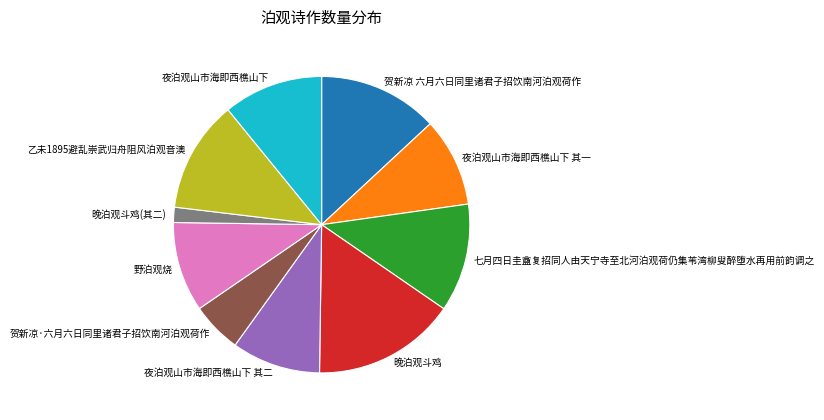

Does 七月四日圭盦复招同人由天宁寺至北河泊观荷仍集苇湾柳叟醉堕水再用前韵调之 represent more than half of the total?

No